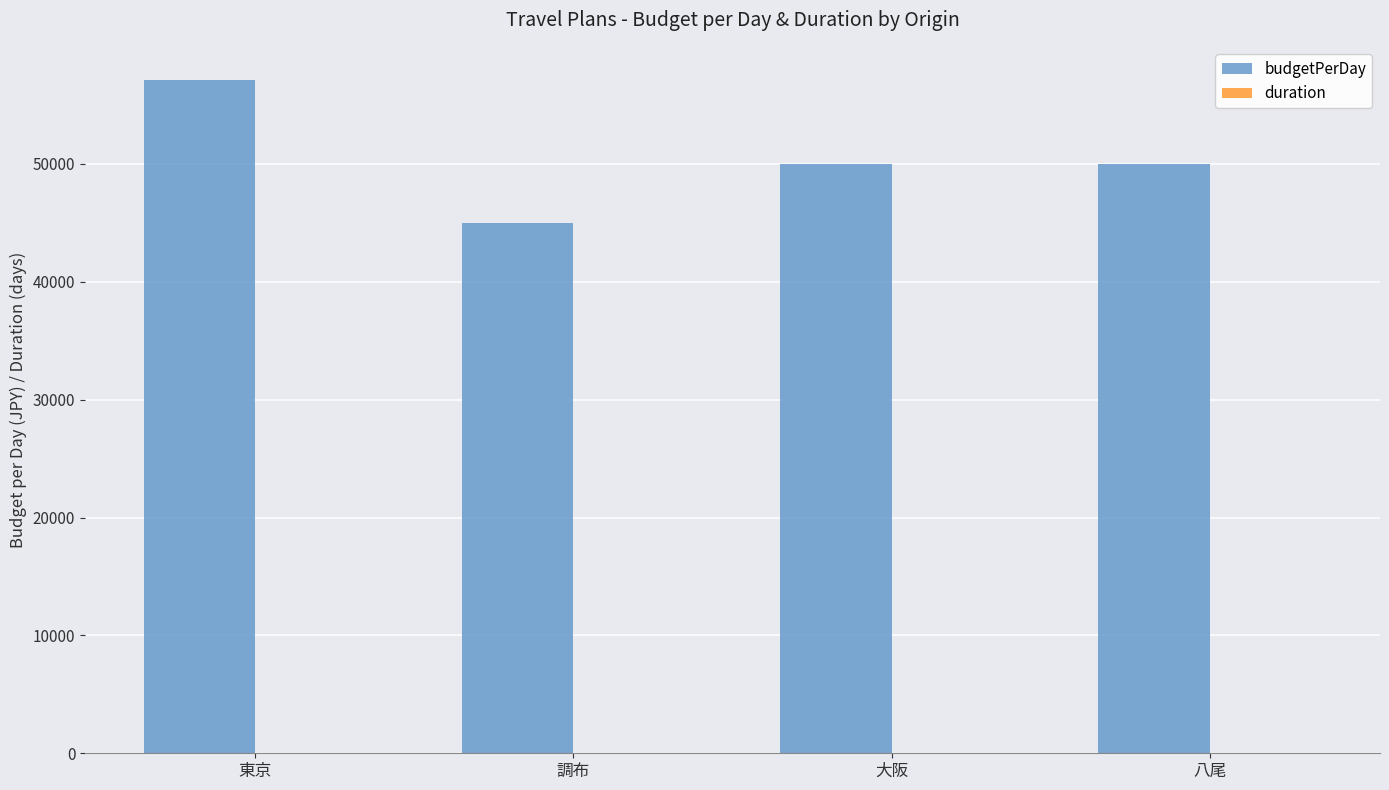

Count the number of categories in the chart.

4